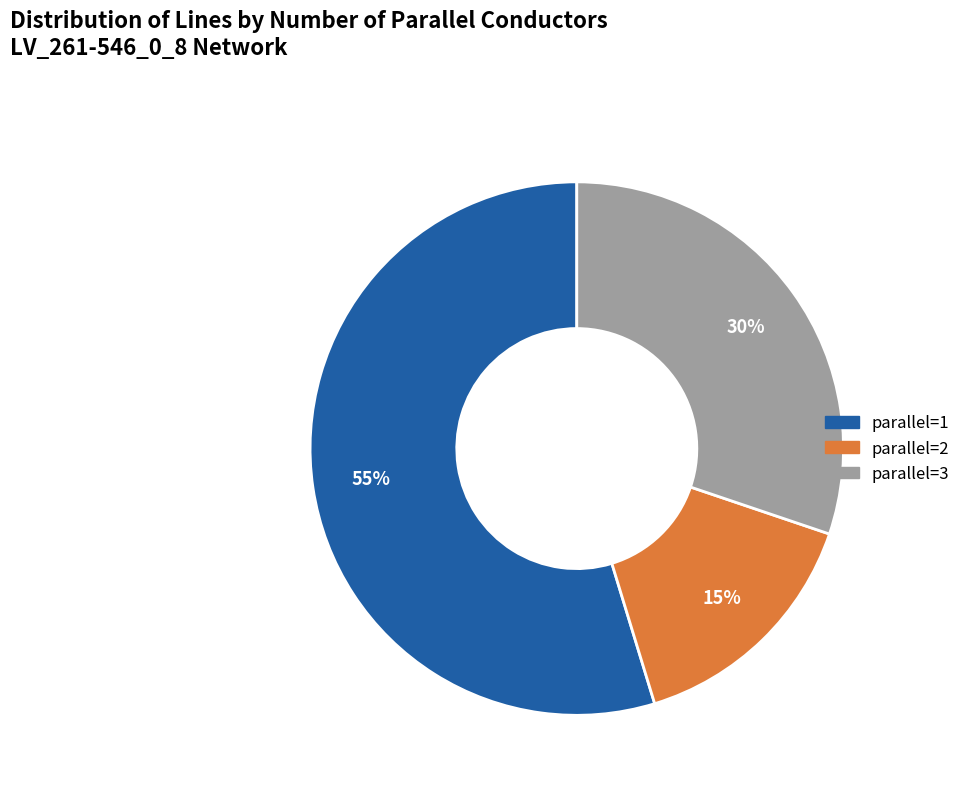

How many segments does this pie chart have?

3